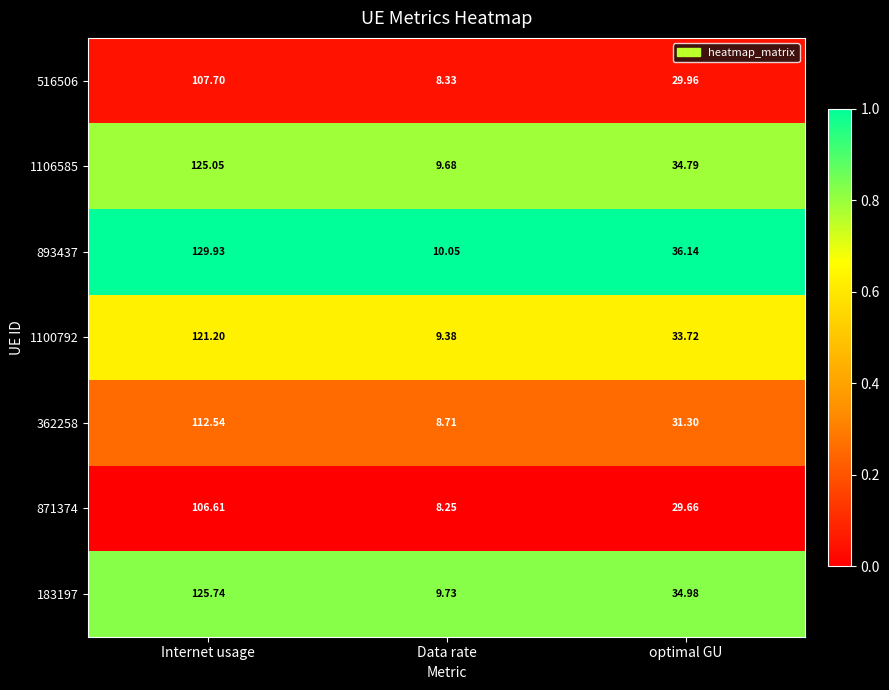

What is the greatest value displayed?

129.9